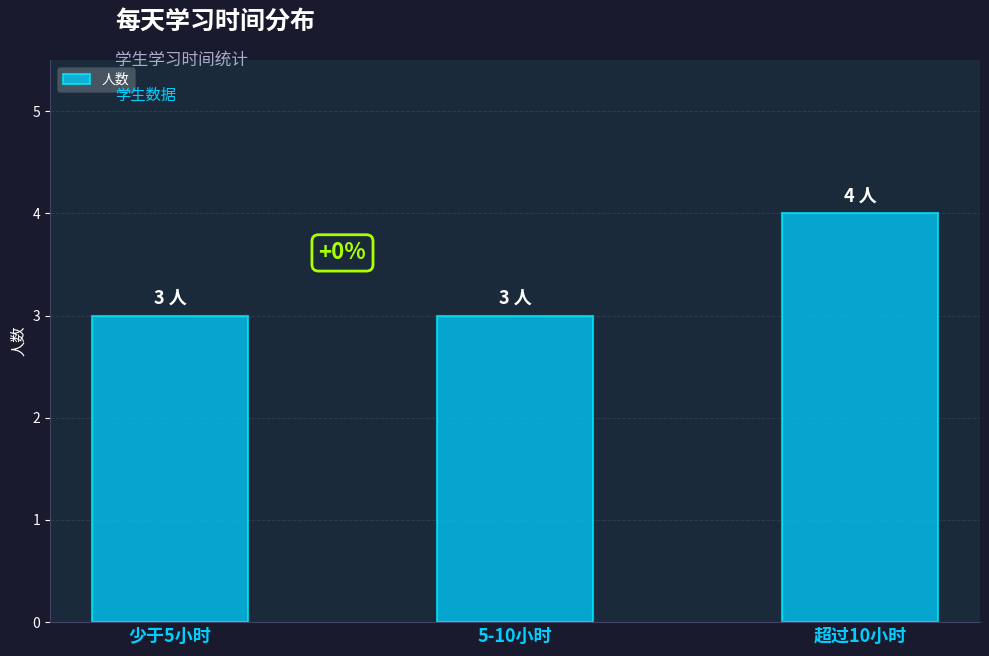

What is the greatest value displayed?

4